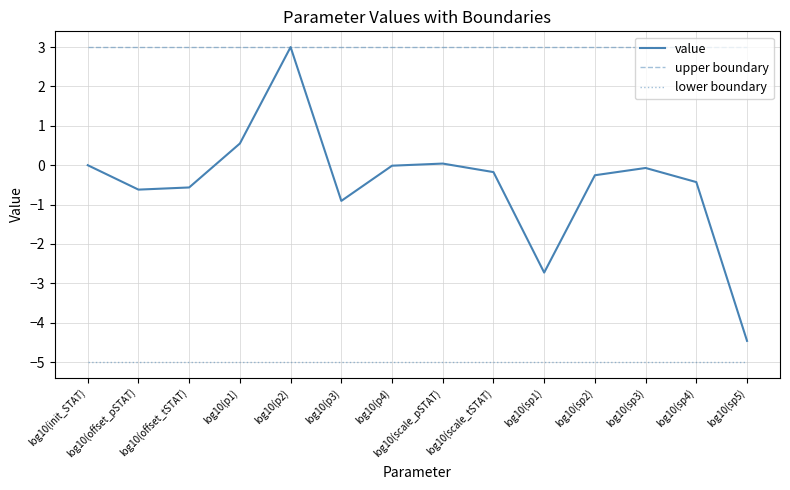

Between log10(p1) and log10(p4), which series saw the biggest shift?

value